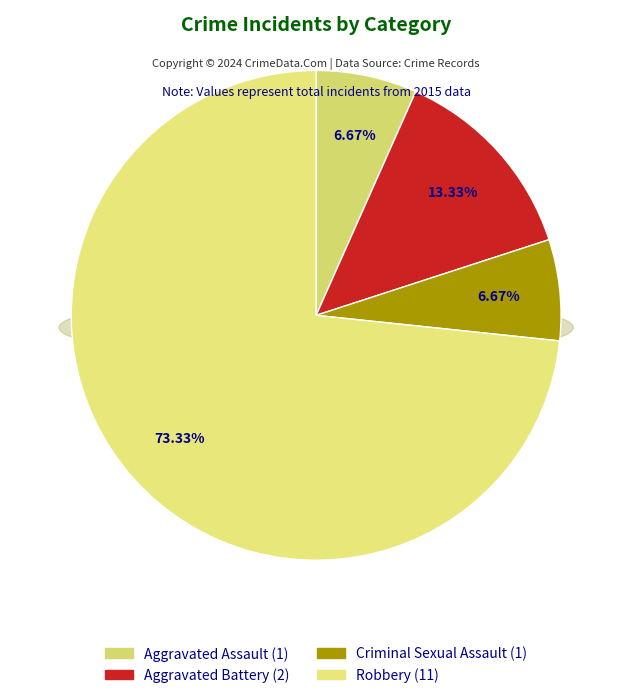

What is the change in value from Aggravated Assault to Robbery?

+10